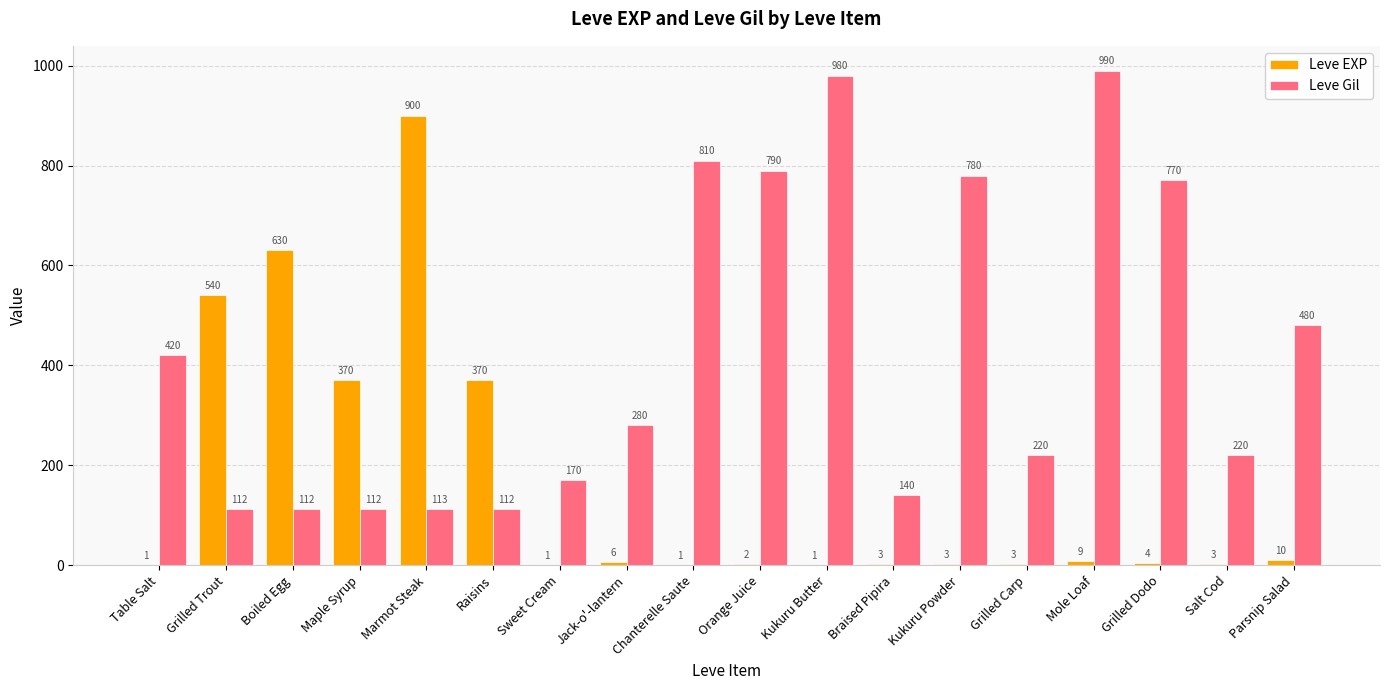

What is the highest value of the Leve Gil series?

990